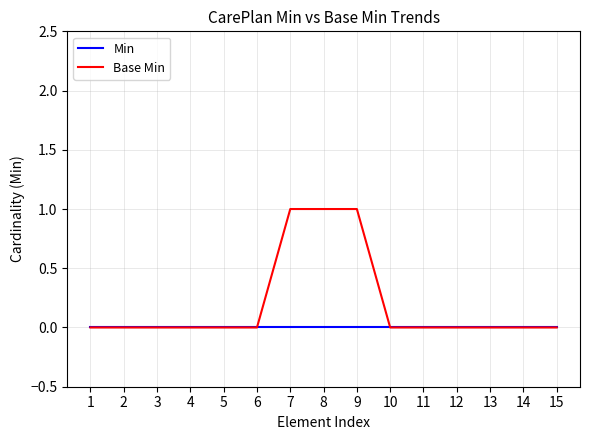

Is it true that Base Min equals 0 at 3?

True